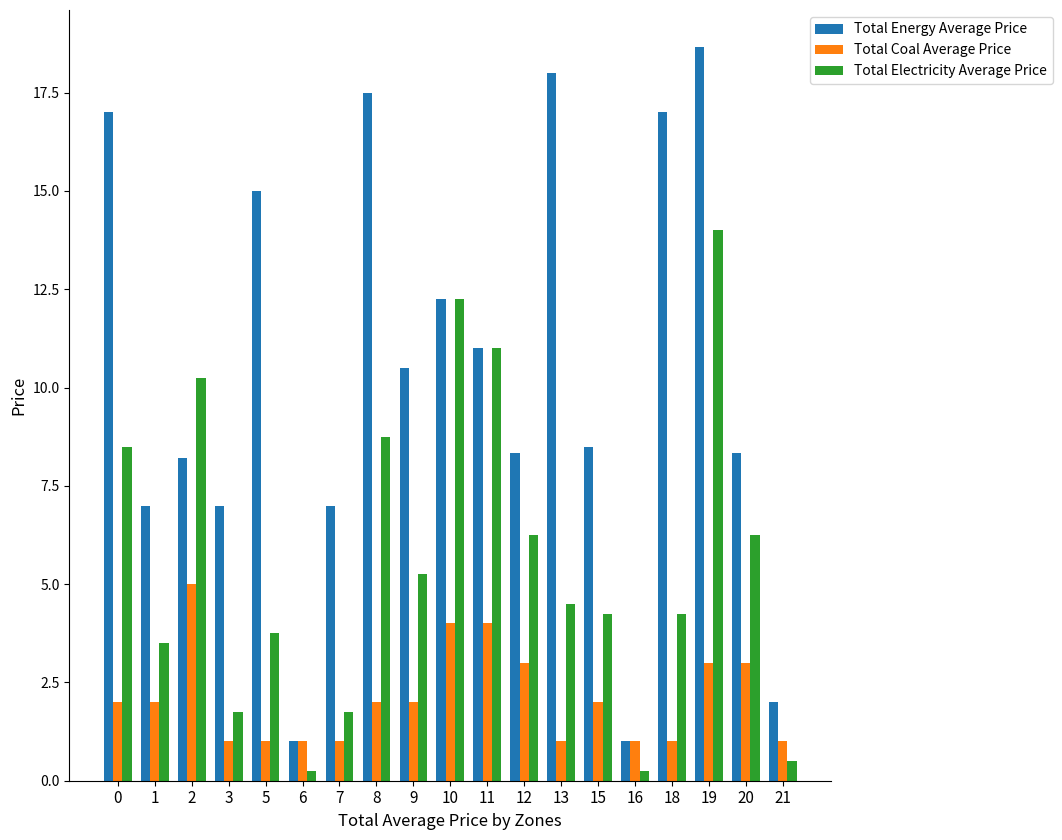

What is the approximate value of Total Energy Average Price at 21?

2.0